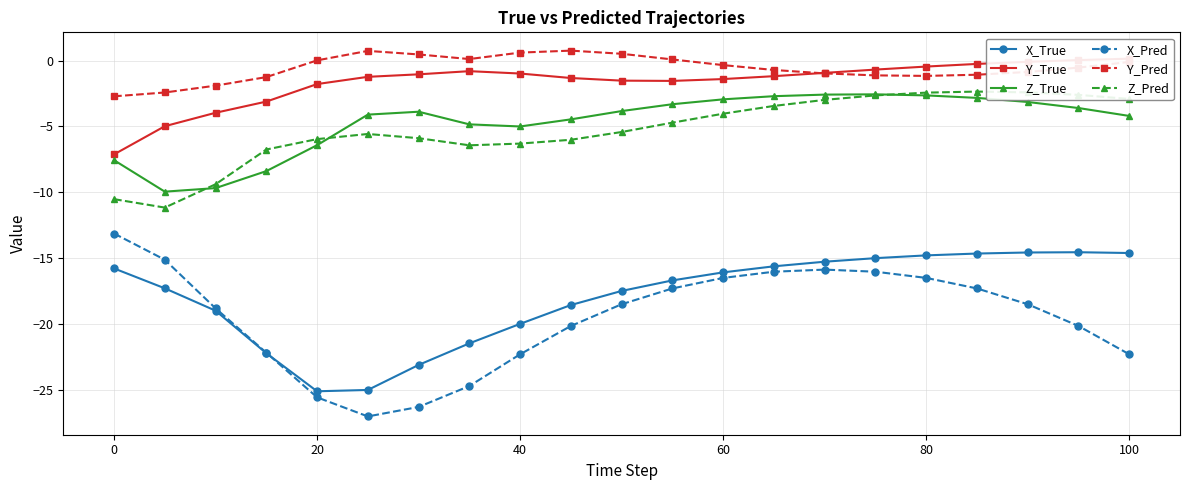

What is the value of the Y_Pred point at the 10th from the left?

0.8